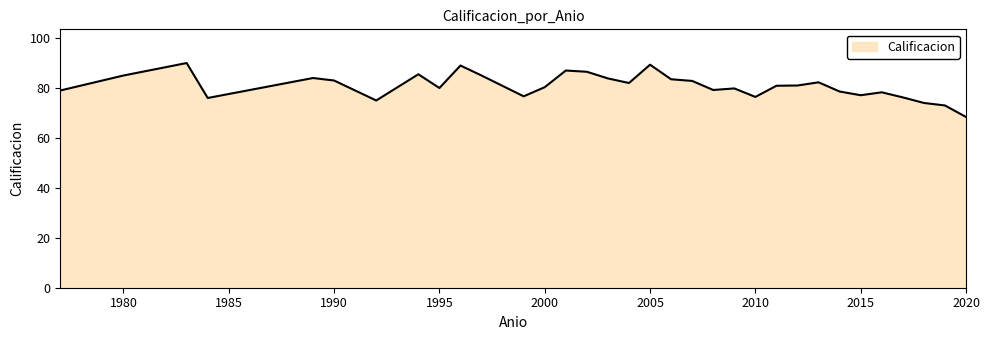

What is the difference between the maximum and minimum values?

21.6